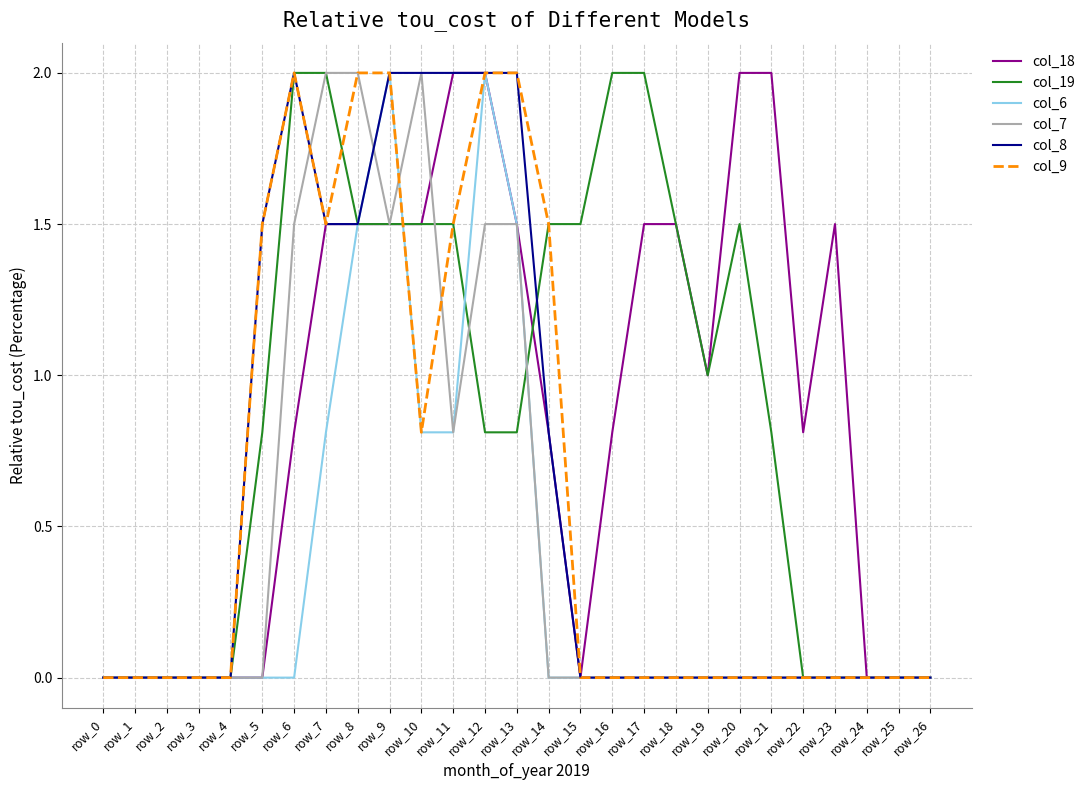

Is the value of col_9 at row_5 greater than the value of col_19 at row_22?

Yes